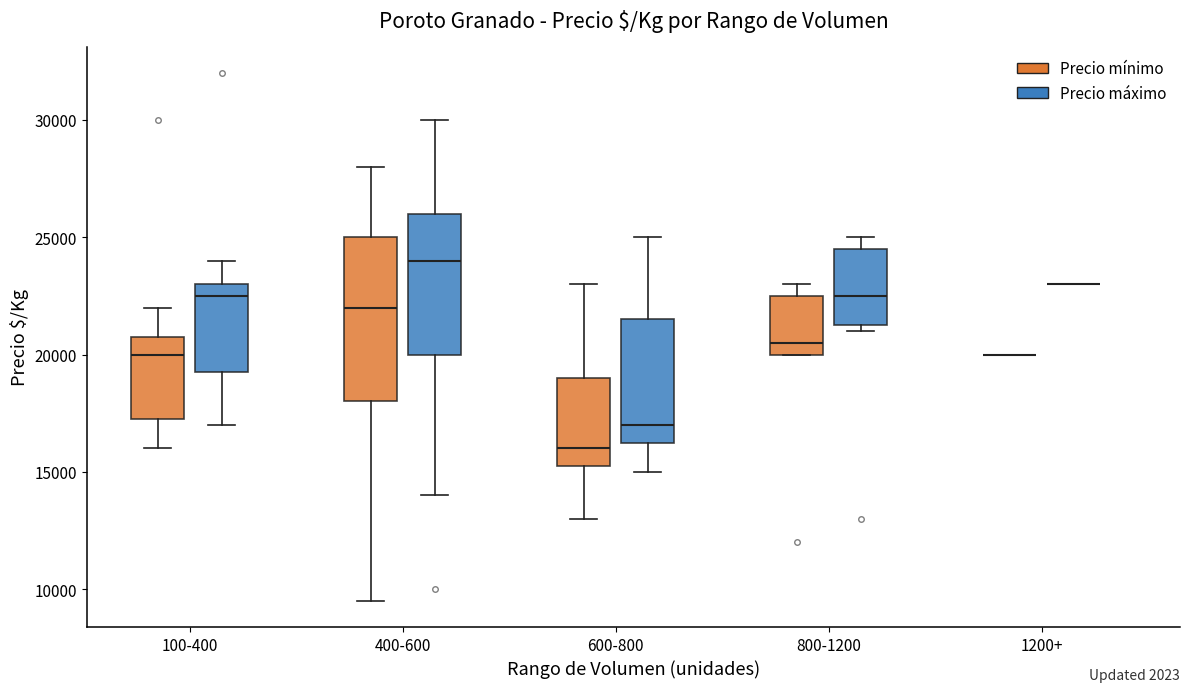

Reading left to right, transcribe this box plot: for each box, give where its median line is, the range the box spans, and where its two whiskers end, as read against the y-axis. The values are not printed on the chart, so give them approximately, as read against the axis.

100-400 (Precio mínimo): median 20000, box 17500 to 21000, whiskers 16000 to 22000
100-400 (Precio máximo): median 22500, box 19500 to 23000, whiskers 17000 to 24000
400-600 (Precio mínimo): median 22000, box 18000 to 25000, whiskers 9500 to 28000
400-600 (Precio máximo): median 24000, box 20000 to 26000, whiskers 14000 to 30000
600-800 (Precio mínimo): median 16000, box 15500 to 19000, whiskers 13000 to 23000
600-800 (Precio máximo): median 17000, box 16500 to 21500, whiskers 15000 to 25000
800-1200 (Precio mínimo): median 20500, box 20000 to 22500, whiskers 20000 to 23000
800-1200 (Precio máximo): median 22500, box 21500 to 24500, whiskers 21000 to 25000
1200+ (Precio mínimo): box collapsed to a line at 20000, whiskers 20000 to 20000
1200+ (Precio máximo): box collapsed to a line at 23000, whiskers 23000 to 23000